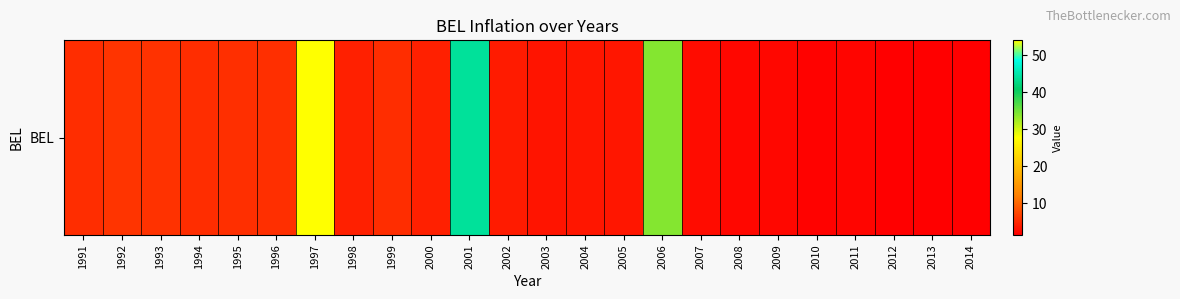

Rank the categories by value from highest to lowest.

1997, 2001, 2006, 1992, 1993, 1995, 1996, 1999, 1991, 1994, 2000, 1998, 2002, 2005, 2004, 2003, 2007, 2008, 2009, 2011, 2010, 2013, 2014, 2012